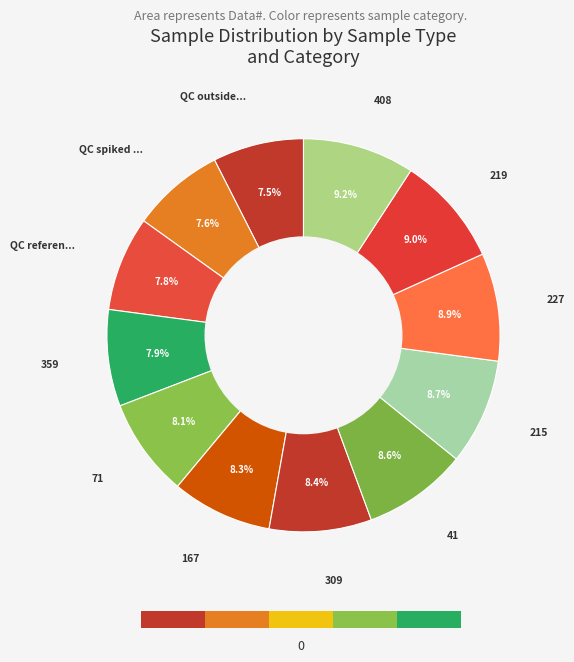

Is it true that 359 is 1% of the pie?

False